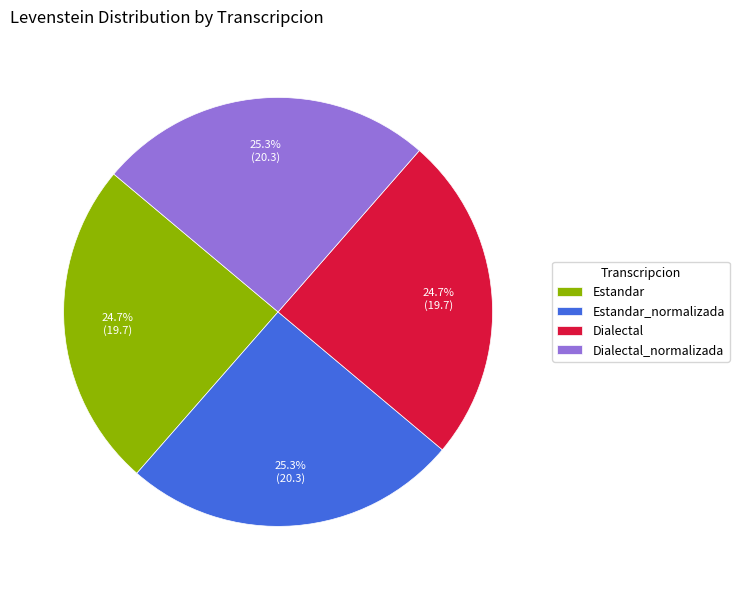

Does Estandar_normalizada account for over 50% of the chart?

No